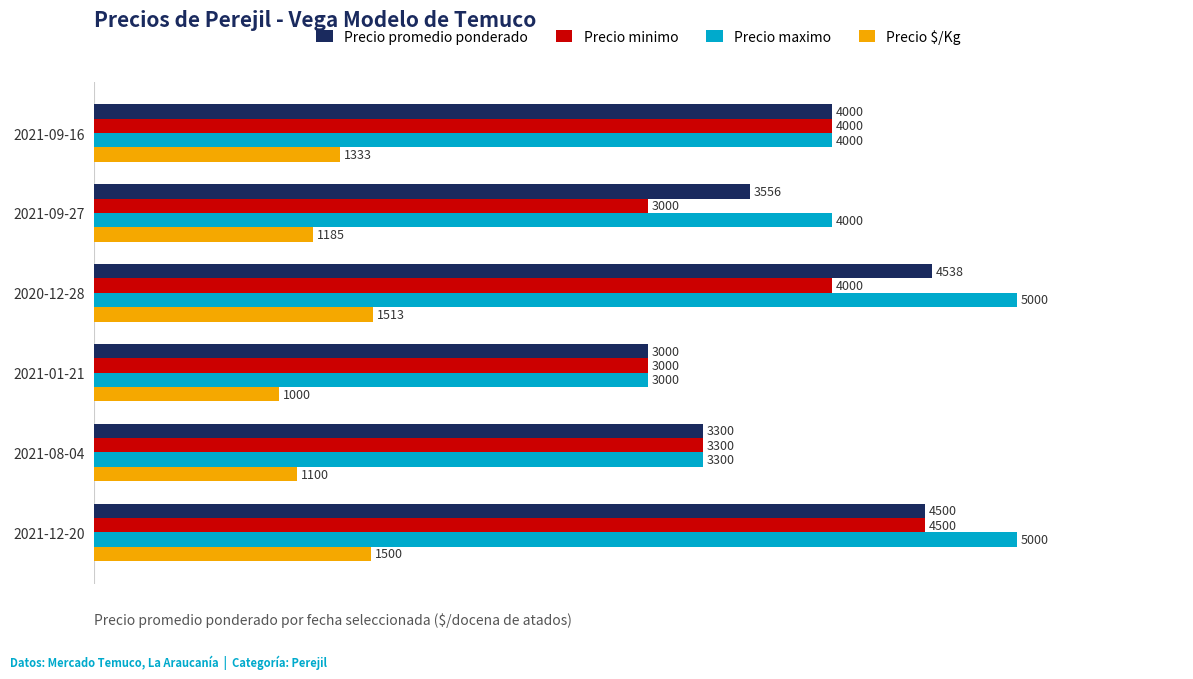

How many Precio maximo values are between 3300 and 5000?

5